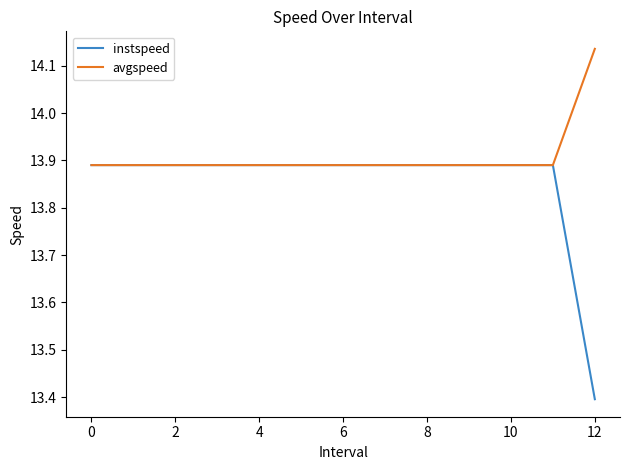

Which series has the largest range (max minus min)?

instspeed